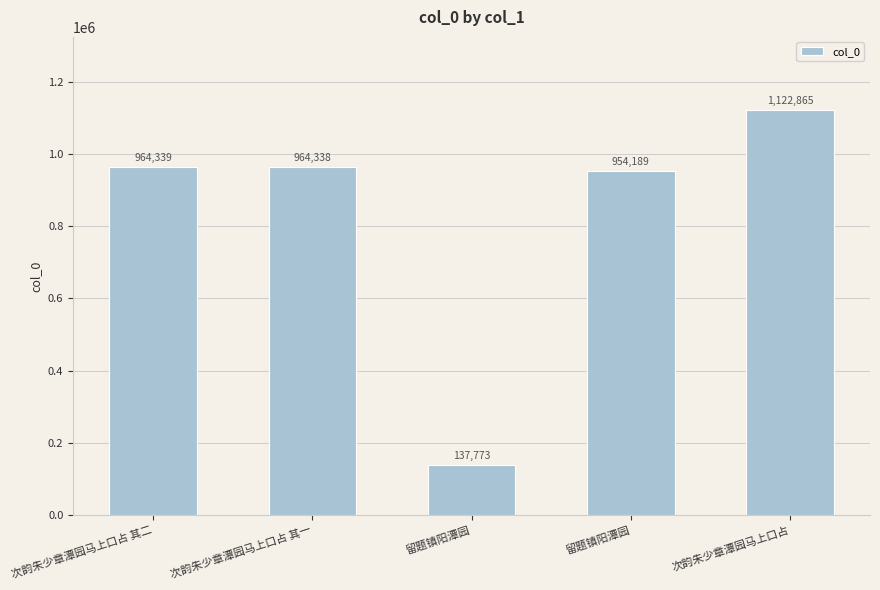

Is it true that the value at 留题镇阳潭园 is 954189?

True